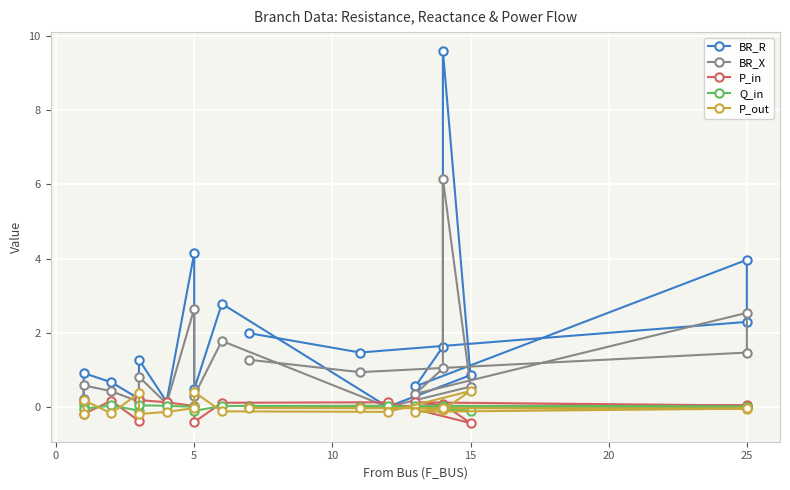

How many interior local valleys does the Q_in series have?

5